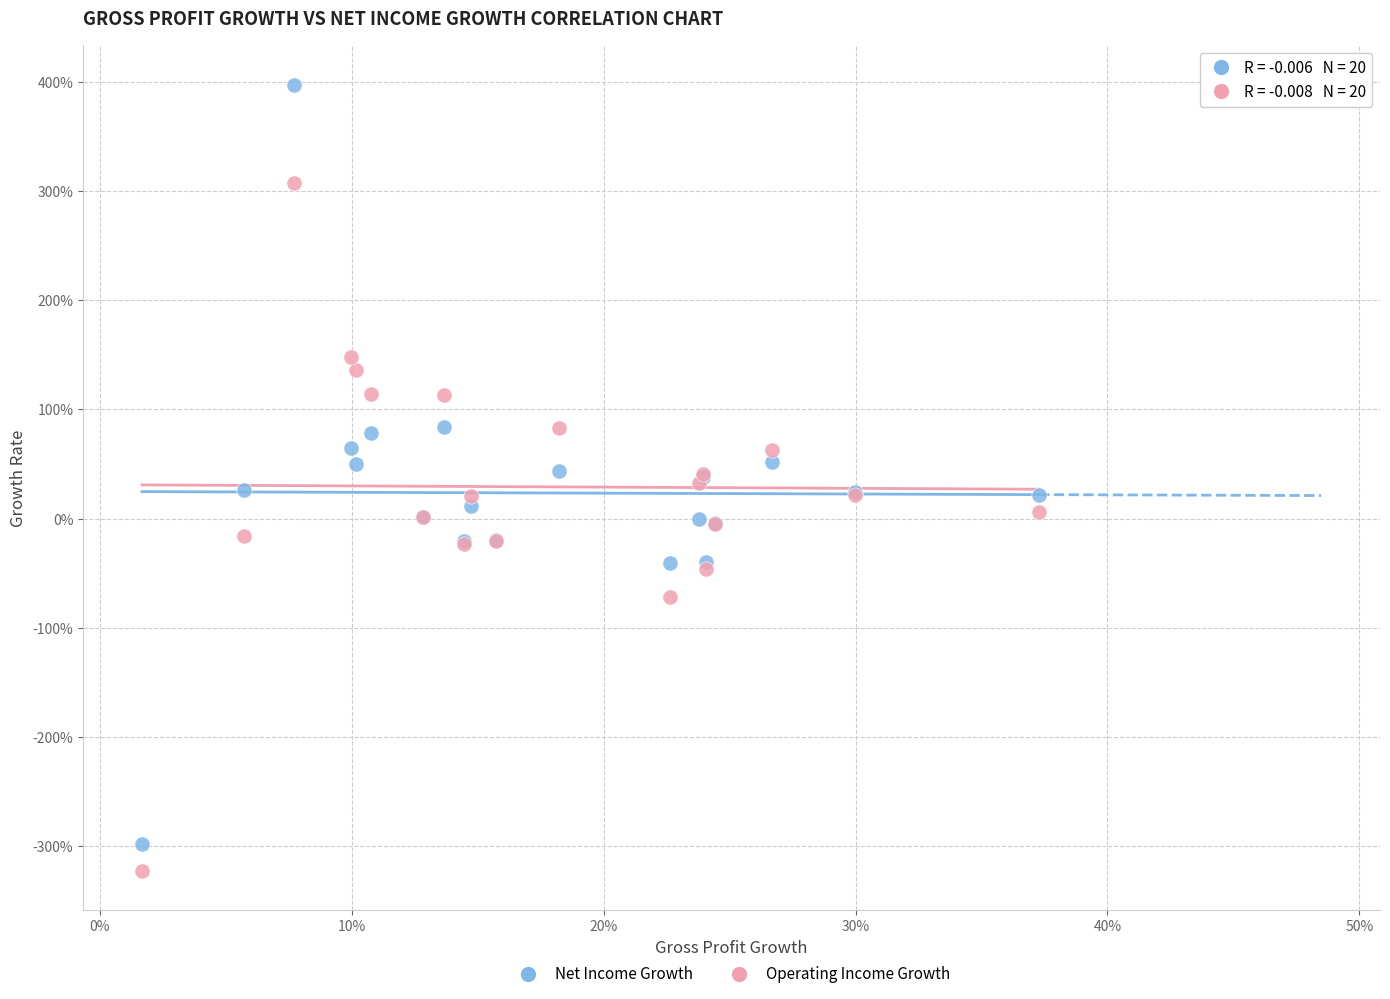

What are all the series names shown in the legend?

Net Income Growth, Operating Income Growth